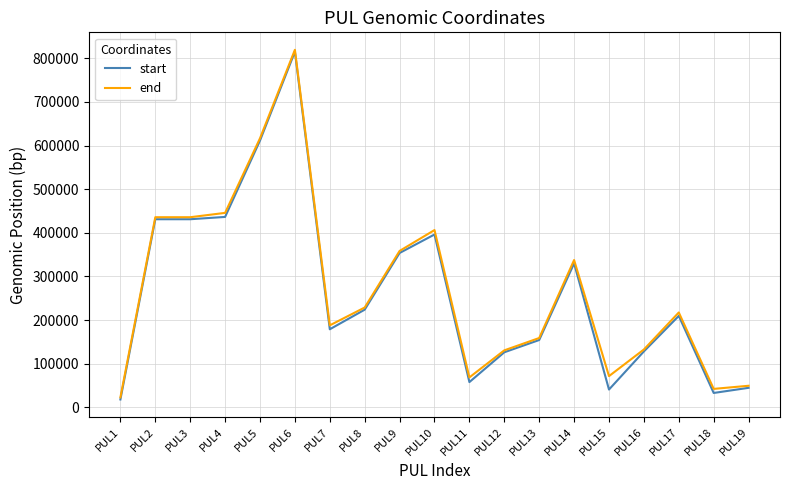

Which category has the highest value across all series?

PUL6